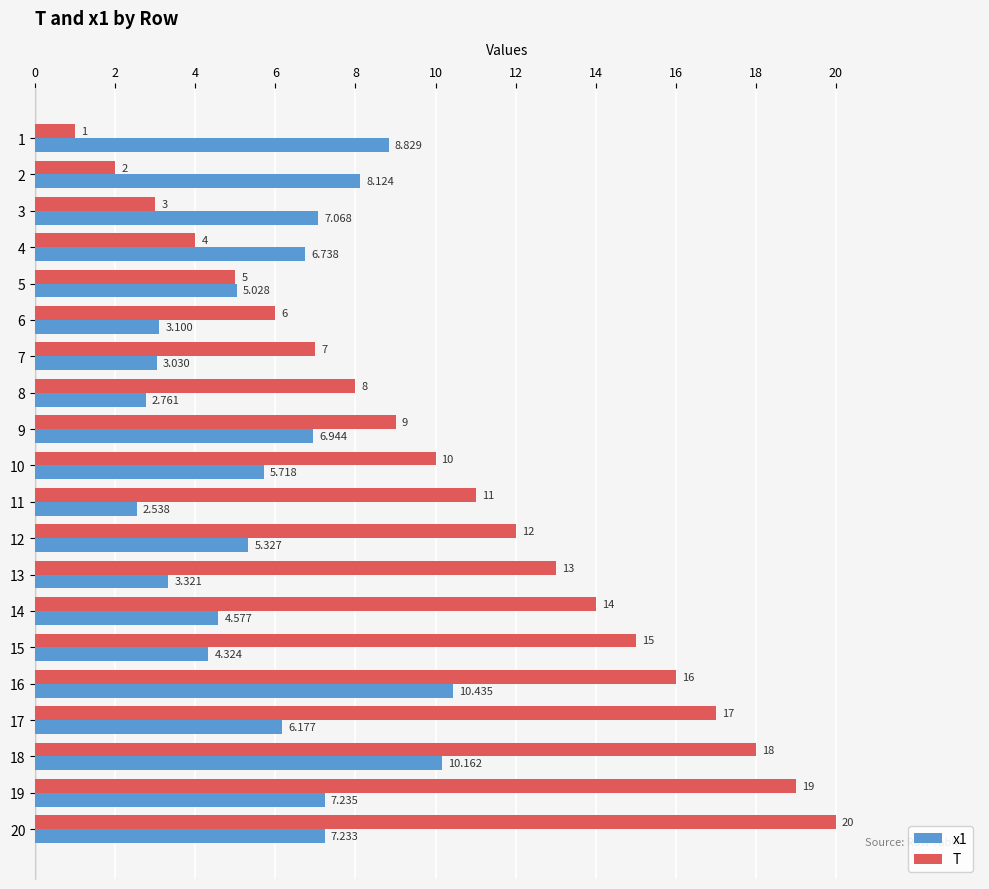

Rank the series by their average value, from lowest to highest.

x1, T